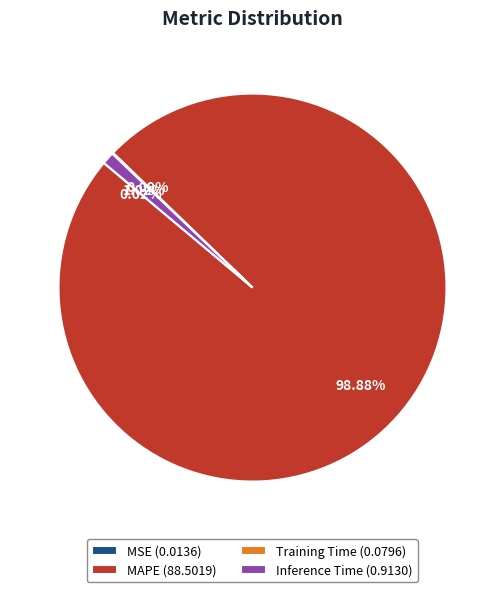

Which category has the biggest portion of the pie?

MAPE (88.5019)